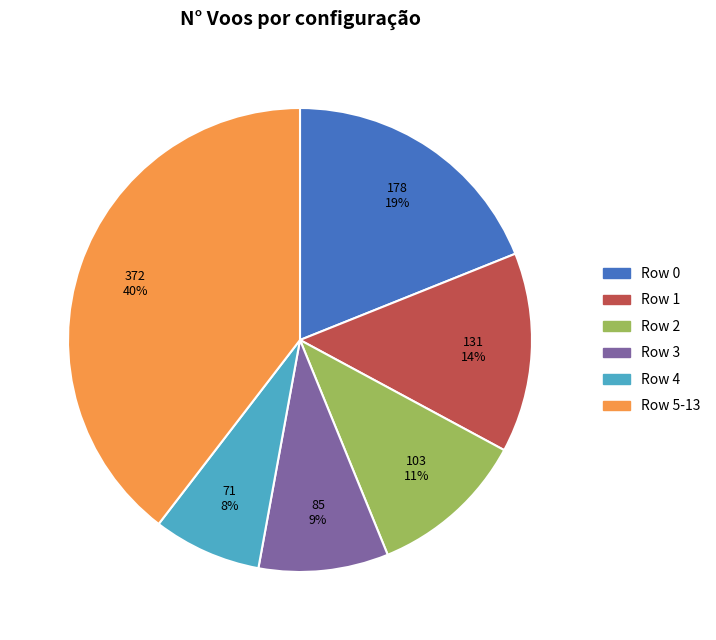

Does any single category account for the majority?

No